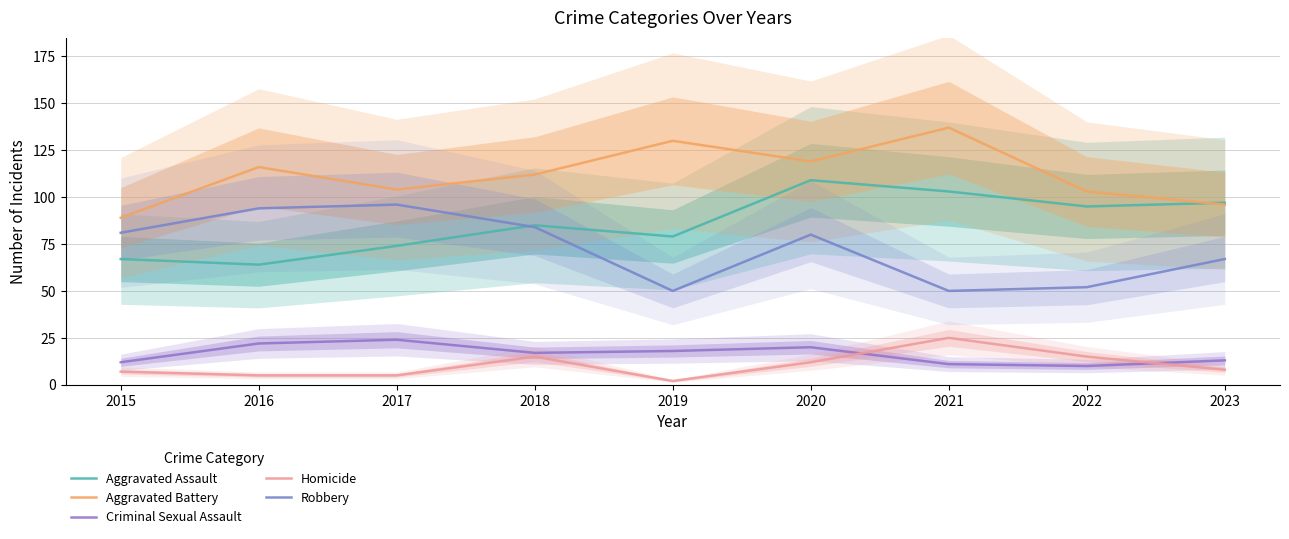

The Robbery series shows 52 at 2022. True or false?

True